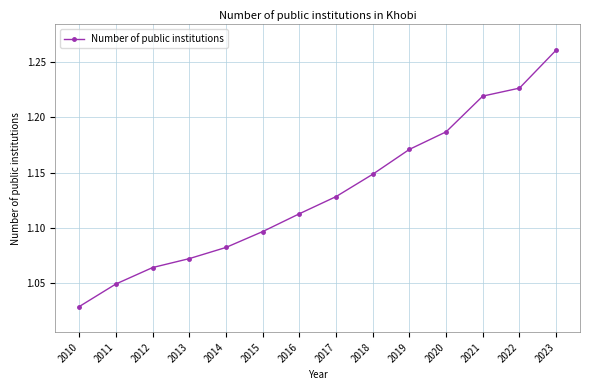

What is the ratio of the value at 2010 to the value at 2016?

0.9